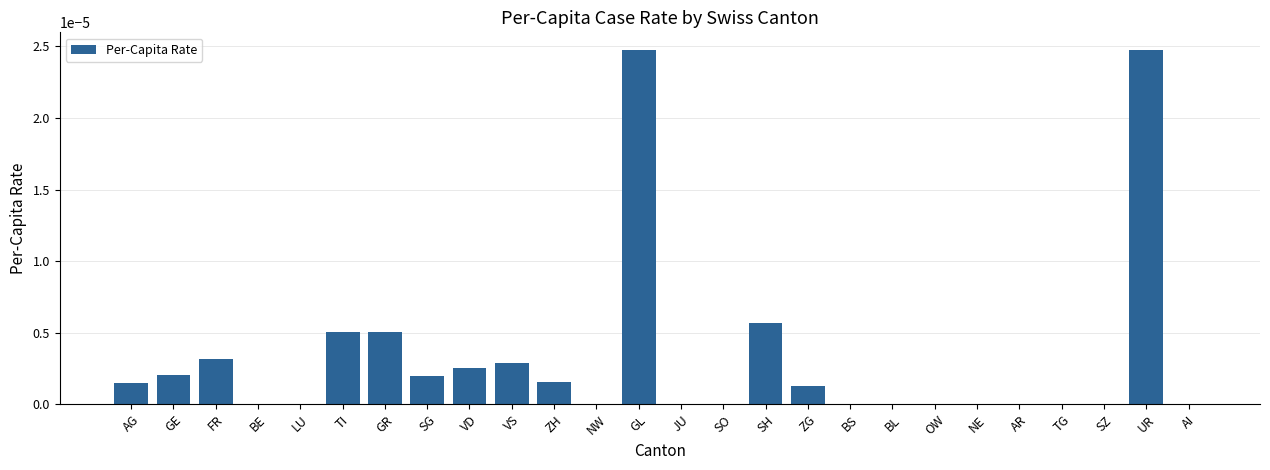

Between GE and GL, which is larger?

GL